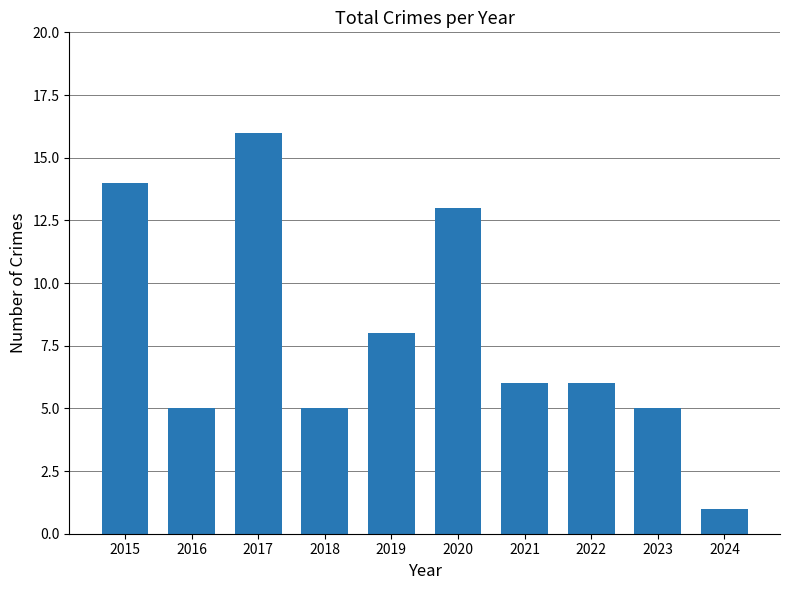

True or false: the data shows 14 at 2015.

True